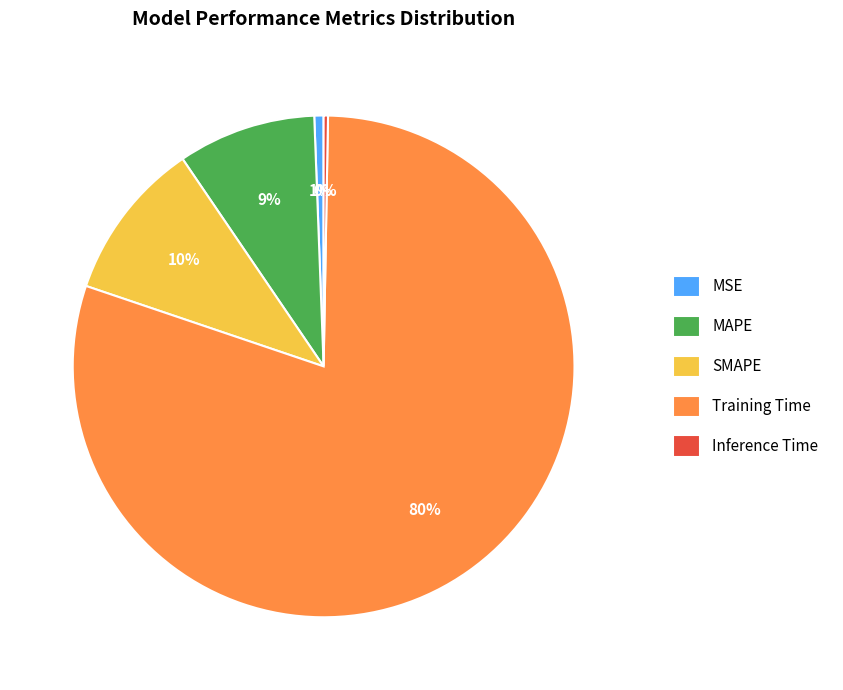

Which has a higher value, Training Time or Inference Time?

Training Time